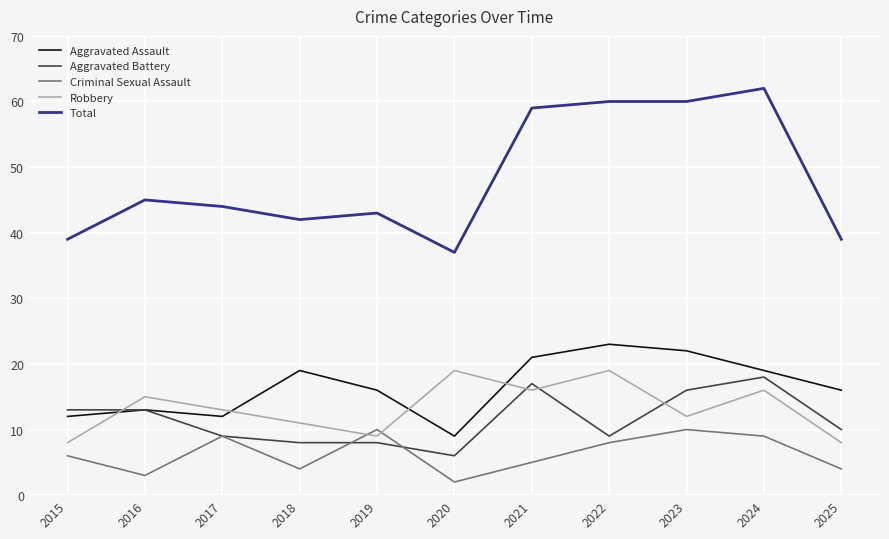

What is the spread (max minus min) of values at 2021?

54